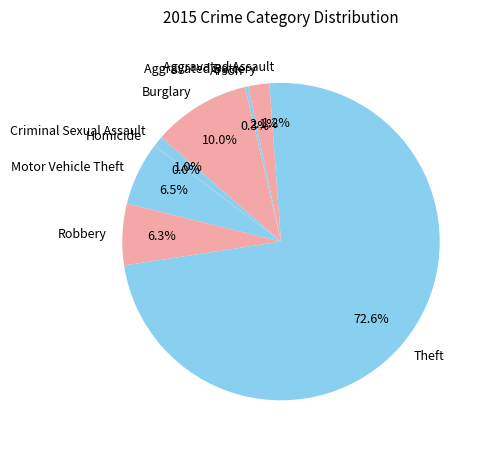

Combined, do Burglary and Aggravated Battery account for over 50%?

No